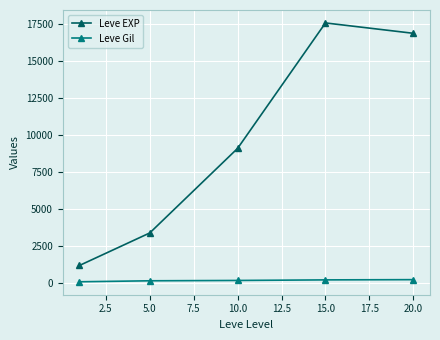

What are all the series names shown in the legend?

Leve EXP, Leve Gil